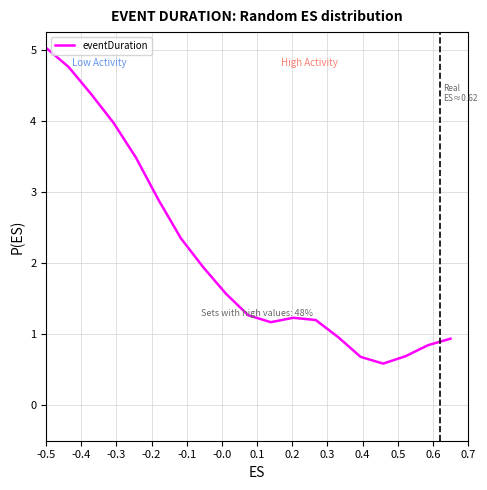

How many categories are shown in the chart?

19